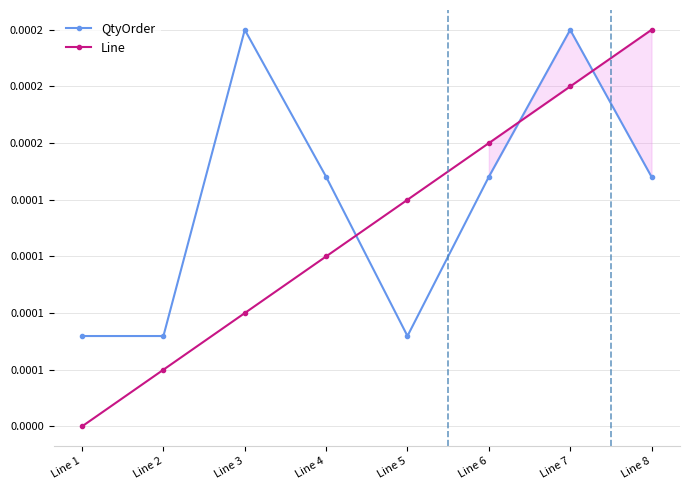

Rank the categories by Line value from highest to lowest.

Line 8, Line 7, Line 6, Line 5, Line 4, Line 3, Line 2, Line 1